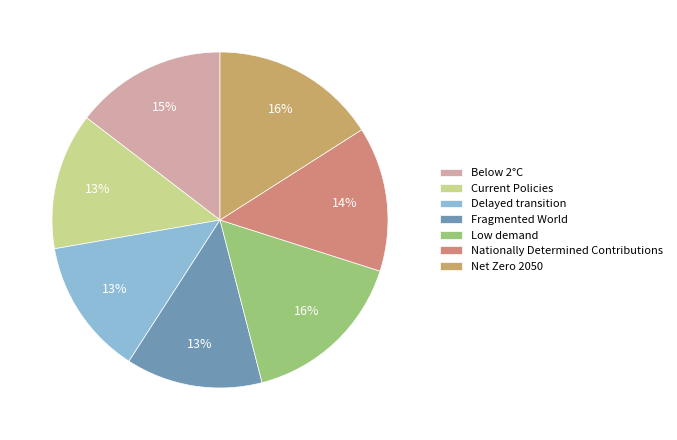

To the nearest percent, what percentage of the pie is Fragmented World?

13%